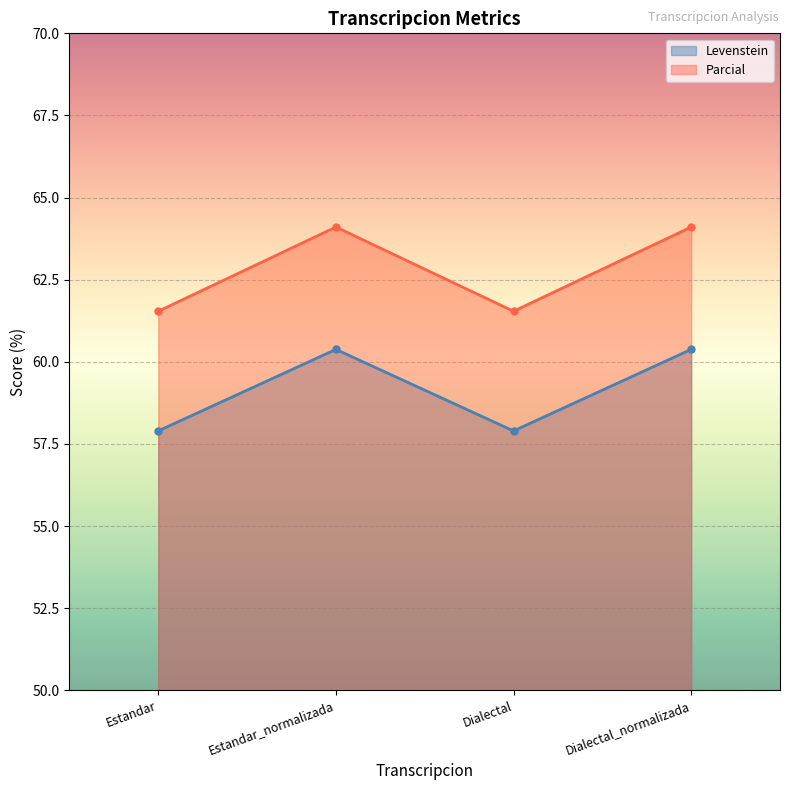

The value of Parcial at Dialectal_normalizada is 92.2. True or false?

False